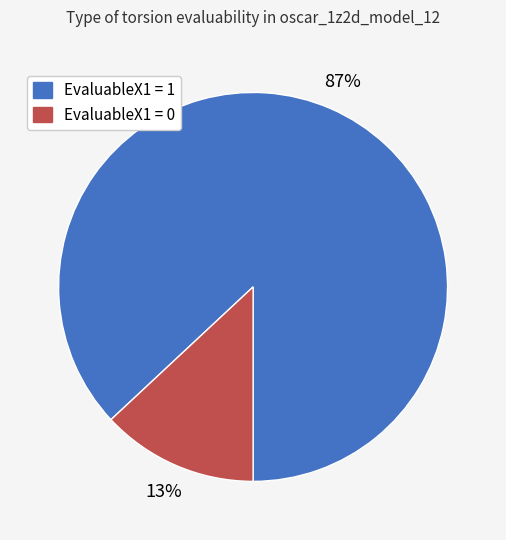

Which slice is the smallest?

EvaluableX1 = 0